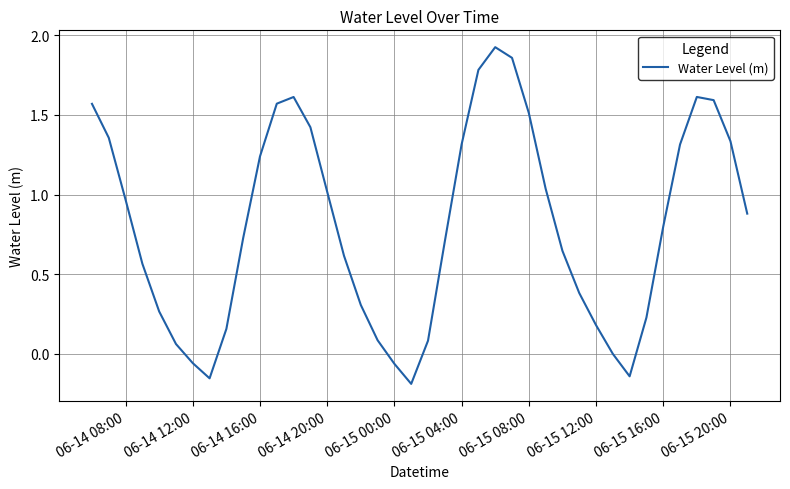

Does the chart display data point markers on the line(s)?

No